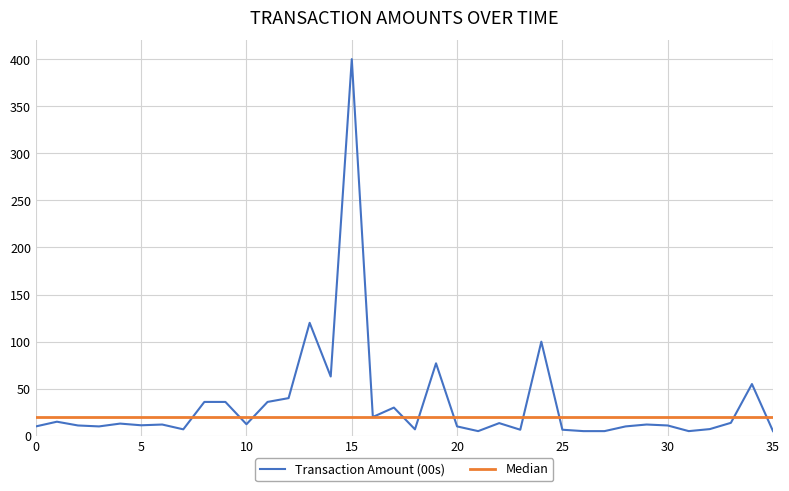

What is the sum of all Transaction Amount (00s) values?

1236.8